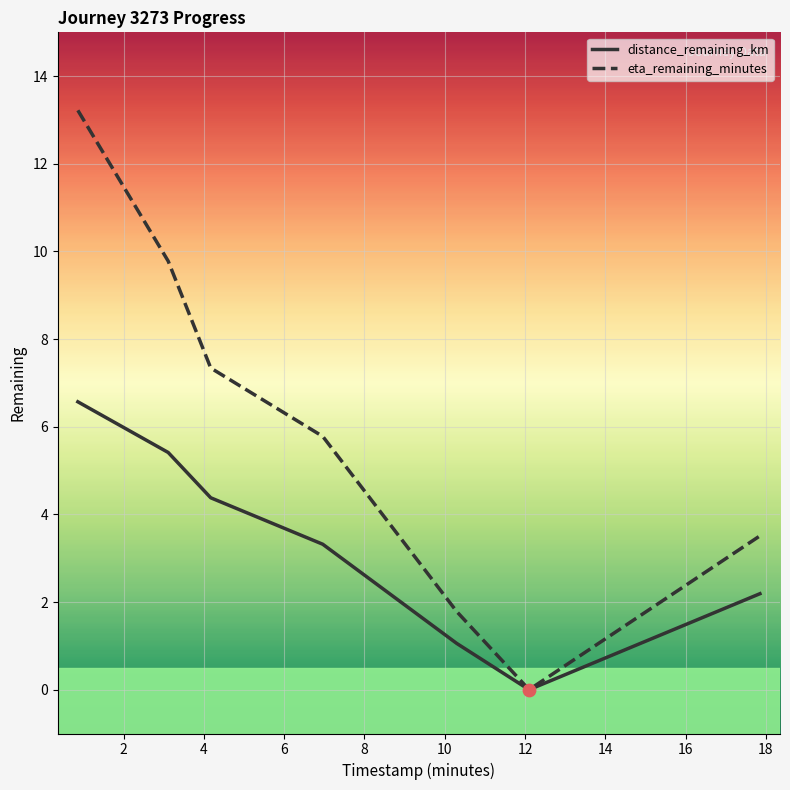

Which series has the widest spread of values?

eta_remaining_minutes